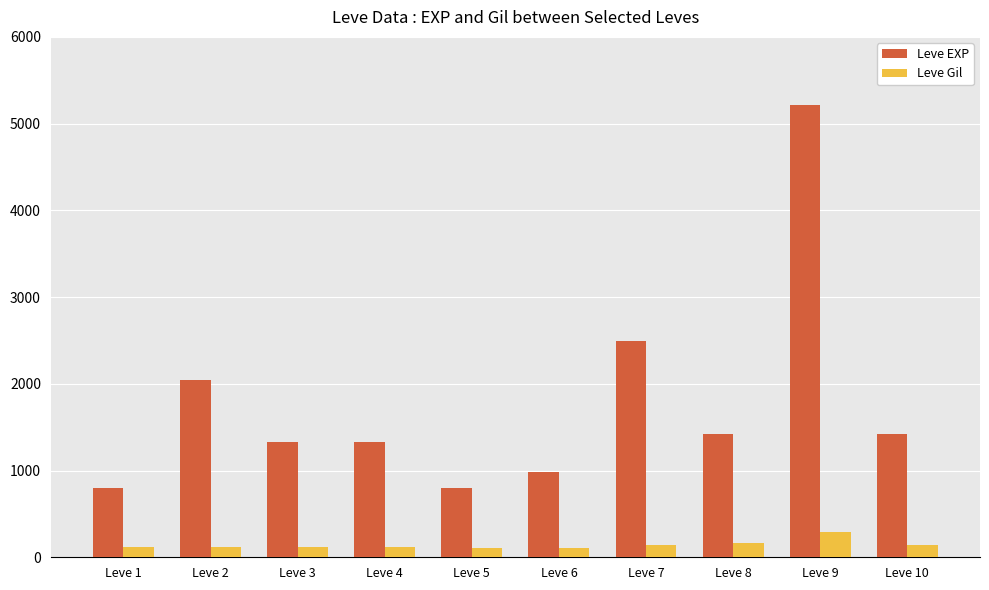

Rank the series at Leve 1 from lowest to highest value.

Leve Gil, Leve EXP